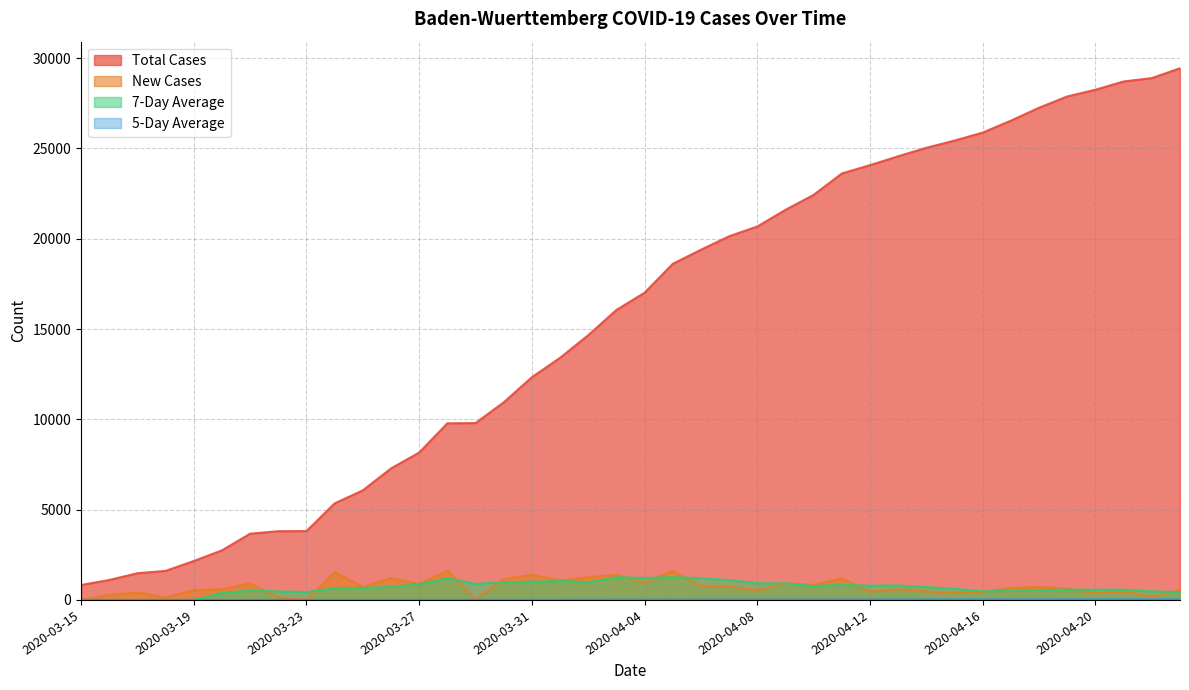

Where is the first local minimum for New_Cases?

2020-03-18